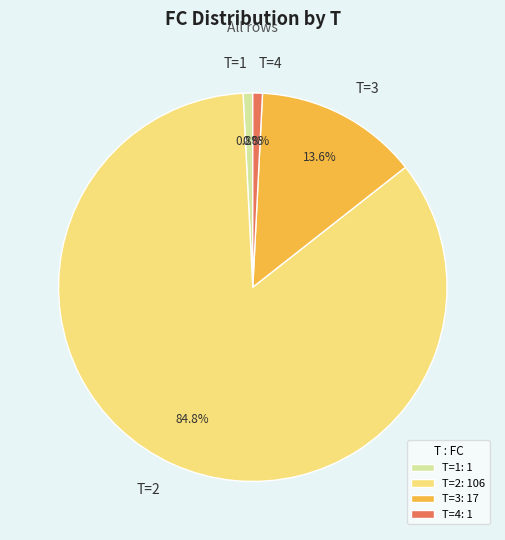

Does any single category account for the majority?

Yes